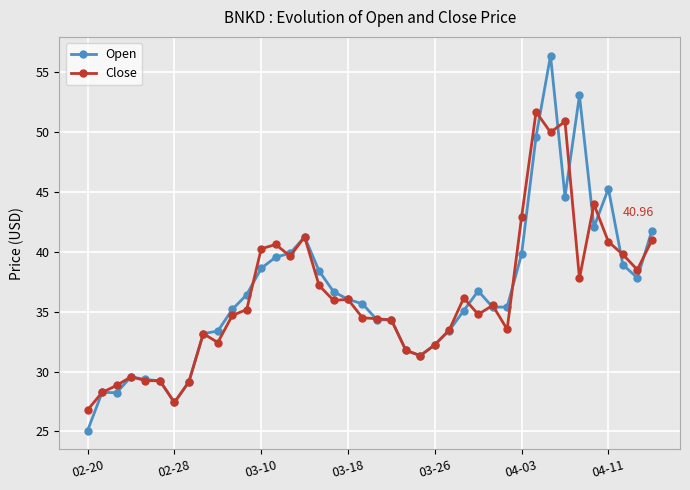

Rank the series by their maximum value, from highest to lowest.

Open, Close